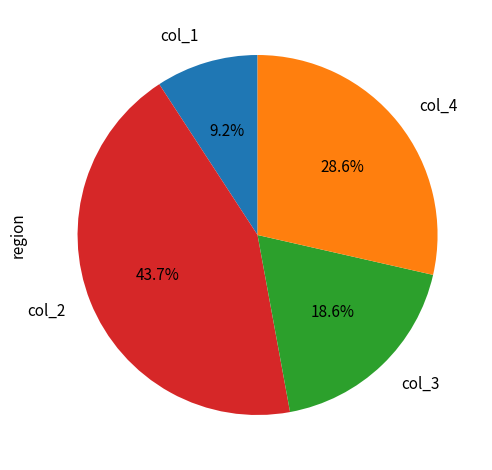

Is there any slice that represents more than half of the pie?

No